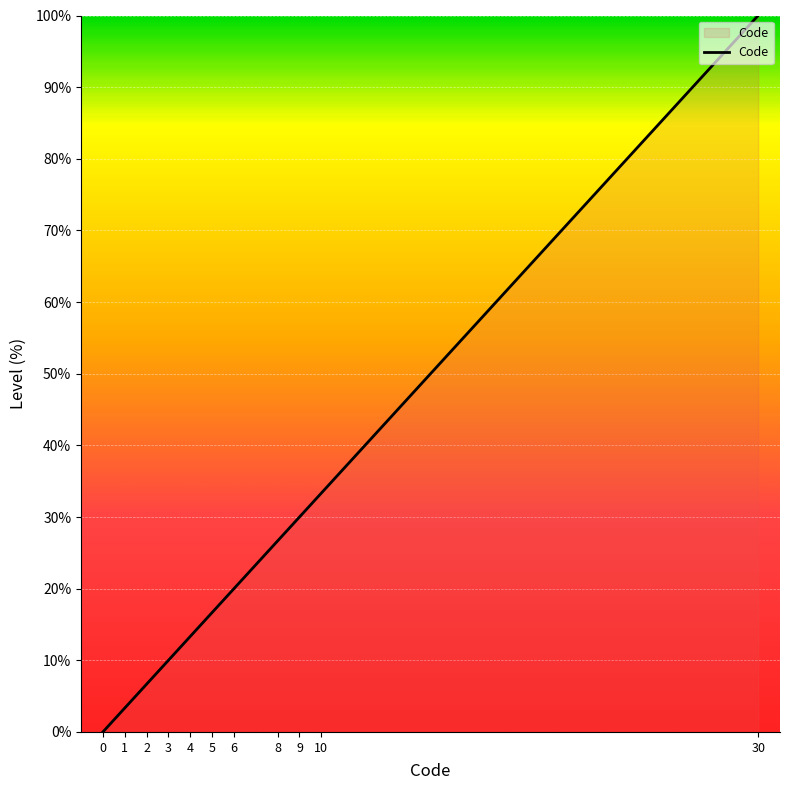

How many values exceed 16?

6